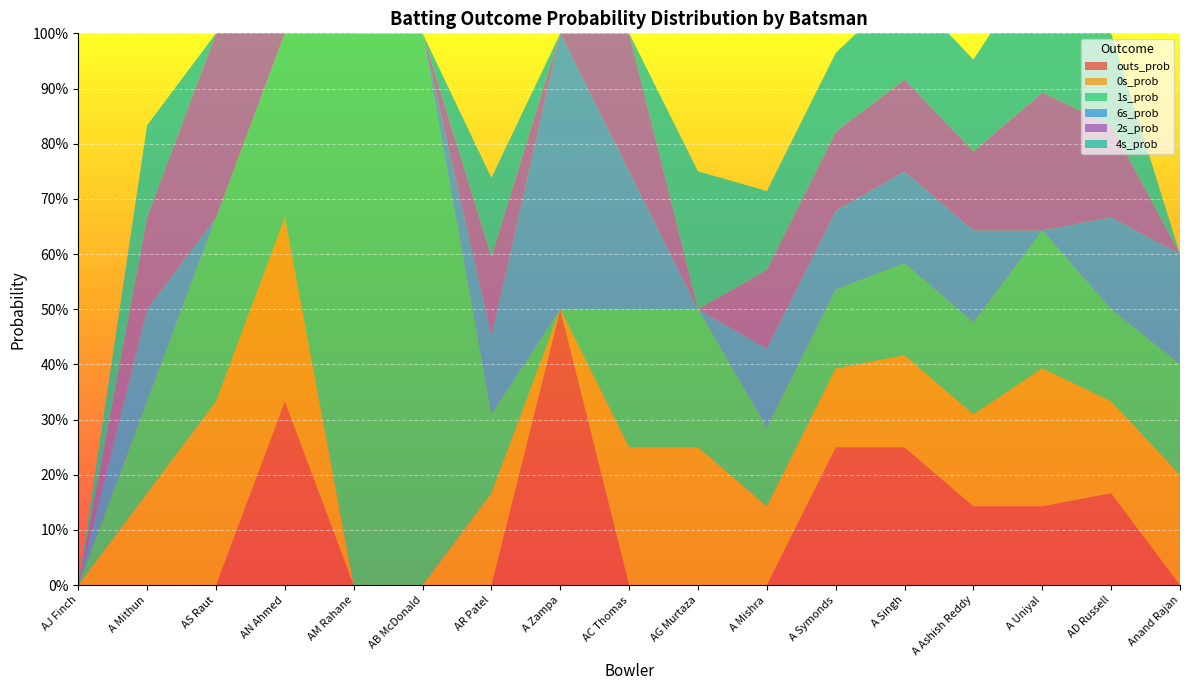

Reading left to right, transcribe all the data shown in this chart.

outs_prob: AJ Finch=0.0	A Mithun=0.0	AS Raut=0.0	AN Ahmed=0.3	AM Rahane=0.0	AB McDonald=0.0	AR Patel=0.0	A Zampa=0.5	AC Thomas=0.0	AG Murtaza=0.0	A Mishra=0.0	A Symonds=0.2	A Singh=0.2	A Ashish Reddy=0.1	A Uniyal=0.1	AD Russell=0.2	Anand Rajan=0.0
0s_prob: AJ Finch=0.0	A Mithun=0.2	AS Raut=0.3	AN Ahmed=0.3	AM Rahane=0.0	AB McDonald=0.0	AR Patel=0.2	A Zampa=0.0	AC Thomas=0.2	AG Murtaza=0.2	A Mishra=0.1	A Symonds=0.1	A Singh=0.2	A Ashish Reddy=0.2	A Uniyal=0.2	AD Russell=0.2	Anand Rajan=0.2
1s_prob: AJ Finch=0.0	A Mithun=0.2	AS Raut=0.3	AN Ahmed=0.3	AM Rahane=1.0	AB McDonald=1.0	AR Patel=0.1	A Zampa=0.0	AC Thomas=0.2	AG Murtaza=0.2	A Mishra=0.1	A Symonds=0.1	A Singh=0.2	A Ashish Reddy=0.2	A Uniyal=0.2	AD Russell=0.2	Anand Rajan=0.2
6s_prob: AJ Finch=0.0	A Mithun=0.2	AS Raut=0.0	AN Ahmed=0.0	AM Rahane=0.0	AB McDonald=0.0	AR Patel=0.1	A Zampa=0.5	AC Thomas=0.2	AG Murtaza=0.0	A Mishra=0.1	A Symonds=0.1	A Singh=0.2	A Ashish Reddy=0.2	A Uniyal=0.0	AD Russell=0.2	Anand Rajan=0.2
2s_prob: AJ Finch=0.0	A Mithun=0.2	AS Raut=0.3	AN Ahmed=0.3	AM Rahane=0.0	AB McDonald=0.0	AR Patel=0.1	A Zampa=0.0	AC Thomas=0.2	AG Murtaza=0.0	A Mishra=0.1	A Symonds=0.1	A Singh=0.2	A Ashish Reddy=0.1	A Uniyal=0.2	AD Russell=0.2	Anand Rajan=0.0
4s_prob: AJ Finch=0.0	A Mithun=0.2	AS Raut=0.0	AN Ahmed=0.0	AM Rahane=0.0	AB McDonald=0.0	AR Patel=0.1	A Zampa=0.0	AC Thomas=0.0	AG Murtaza=0.2	A Mishra=0.1	A Symonds=0.1	A Singh=0.2	A Ashish Reddy=0.2	A Uniyal=0.2	AD Russell=0.2	Anand Rajan=0.0